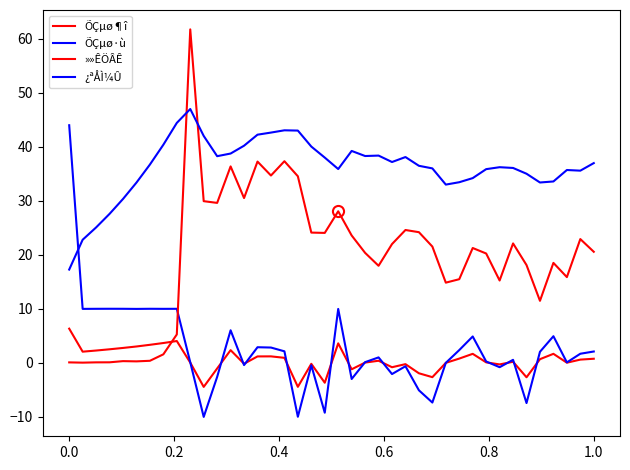

True or false: ÕÇµø¶î and ÕÇµø·ù intersect in this chart.

True